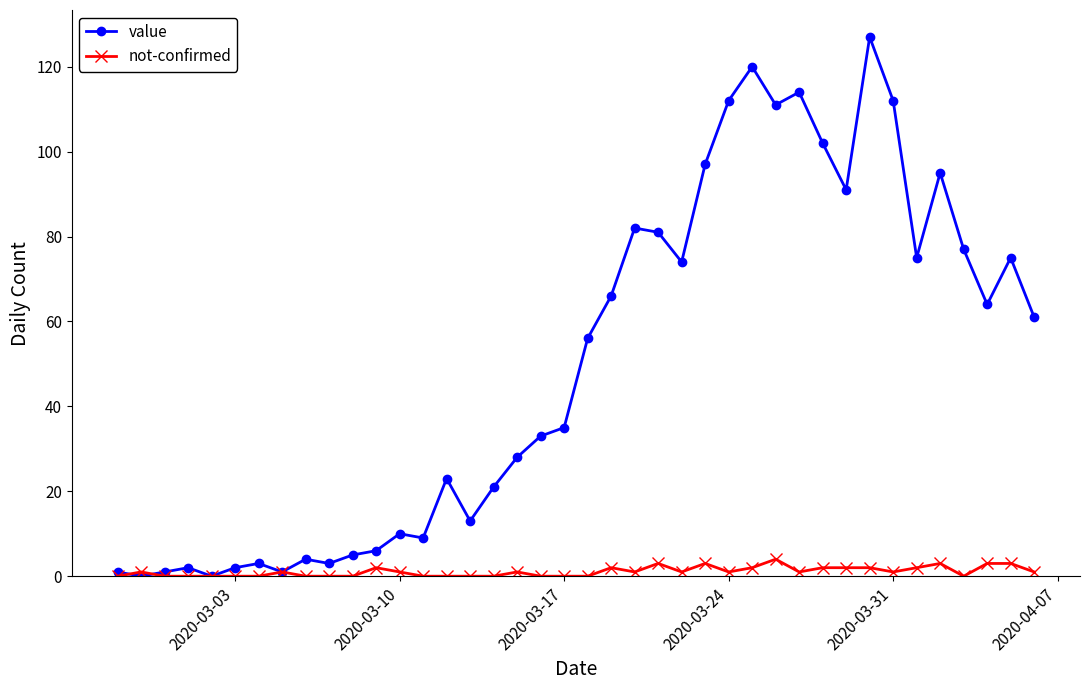

At how many categories does at least one series exceed 109?

6